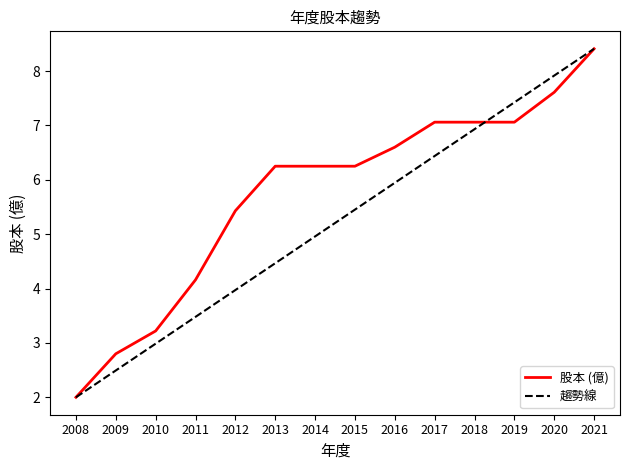

What is the ratio of the value at 2018 to the value at 2015?

1.1